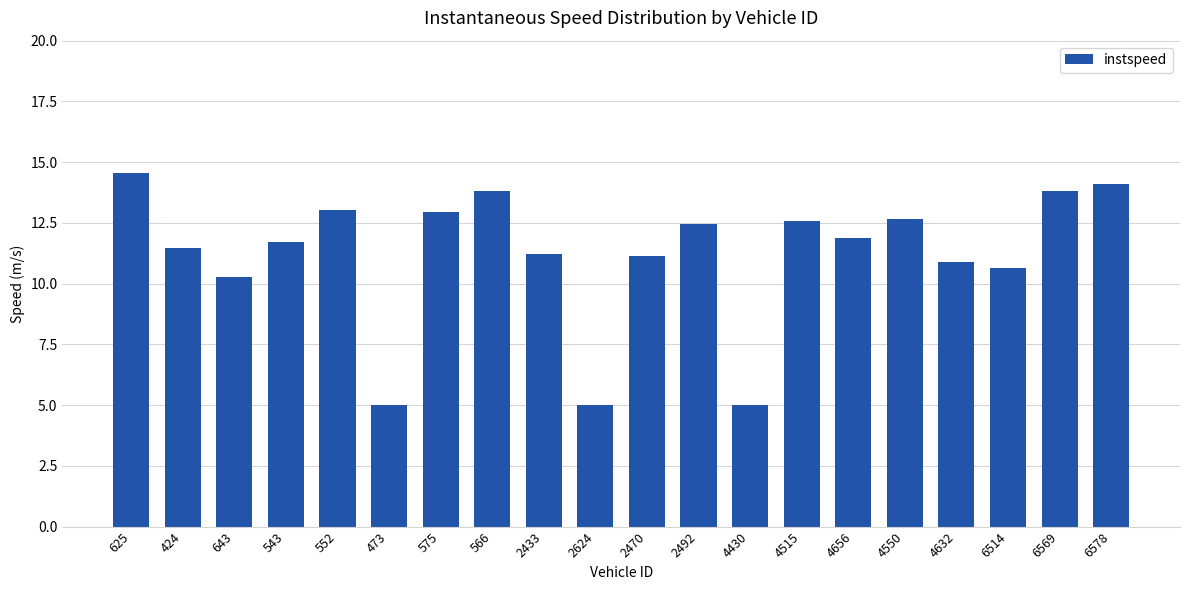

What is the sum of all values?

224.2